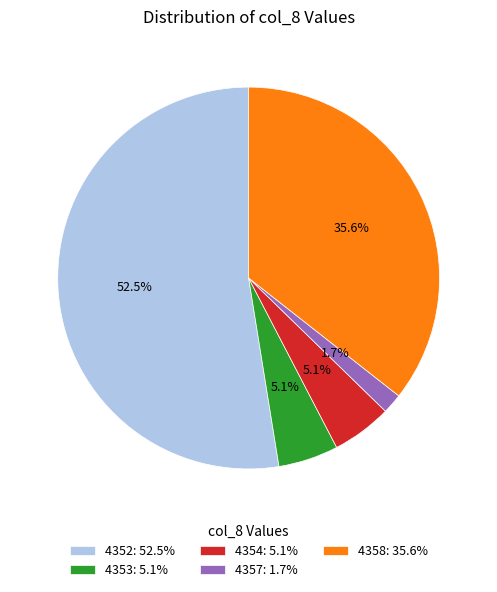

To the nearest percent, what is the average slice percentage?

20%